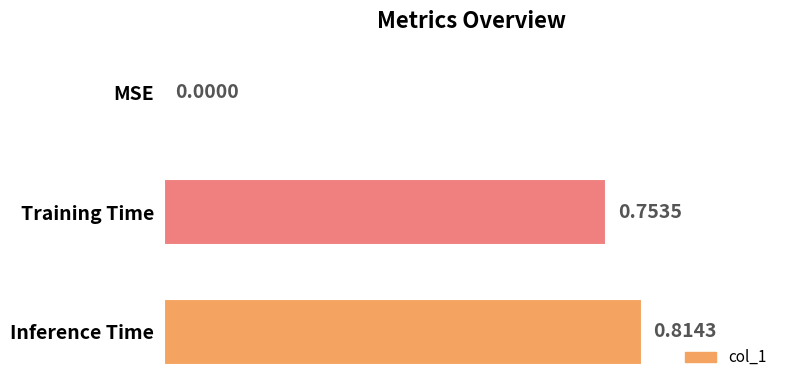

What is the change in value from MSE to Training Time?

+0.8